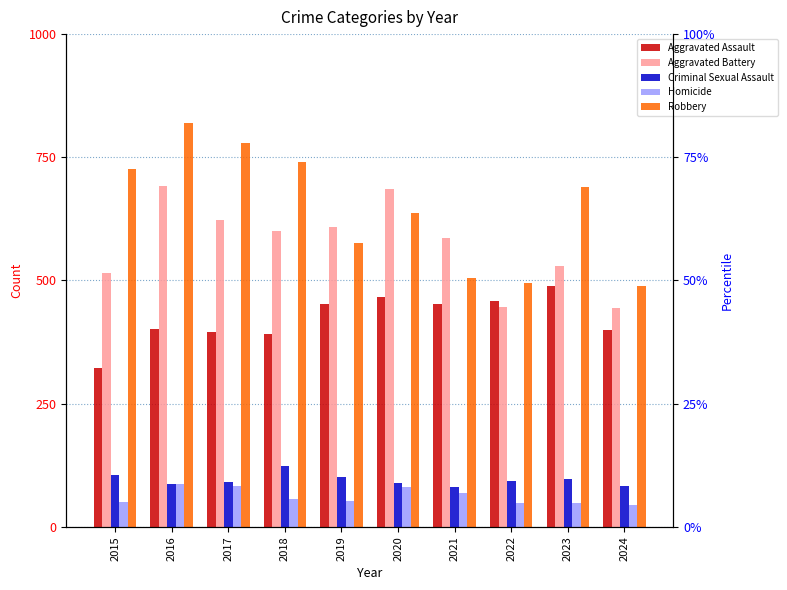

Between 2024 and 2017, which is larger?

2024